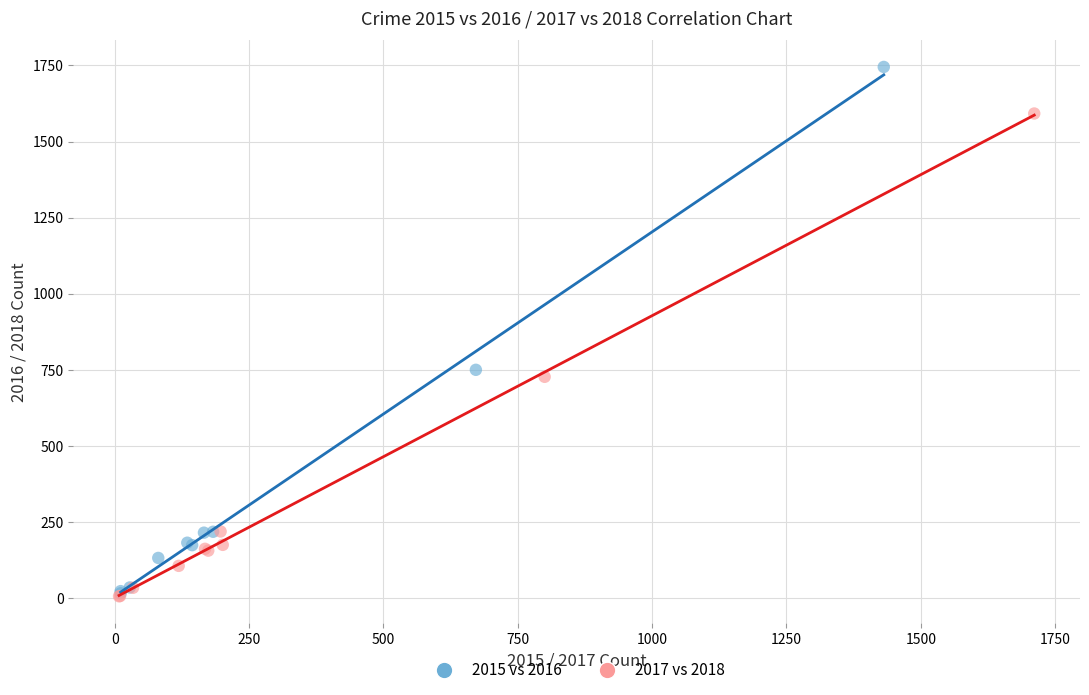

Which series has the largest Y range (max minus min)?

2015 vs 2016